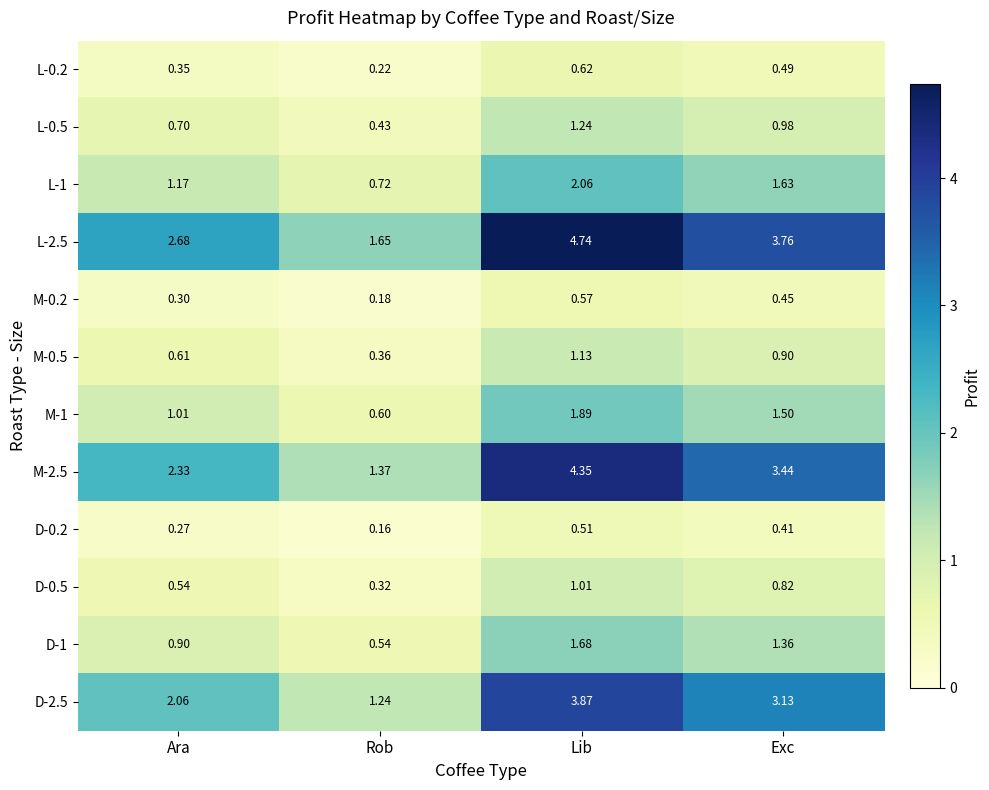

Rank the series by their maximum value, from lowest to highest.

D-0.2, M-0.2, L-0.2, D-0.5, M-0.5, L-0.5, D-1, M-1, L-1, D-2.5, M-2.5, L-2.5